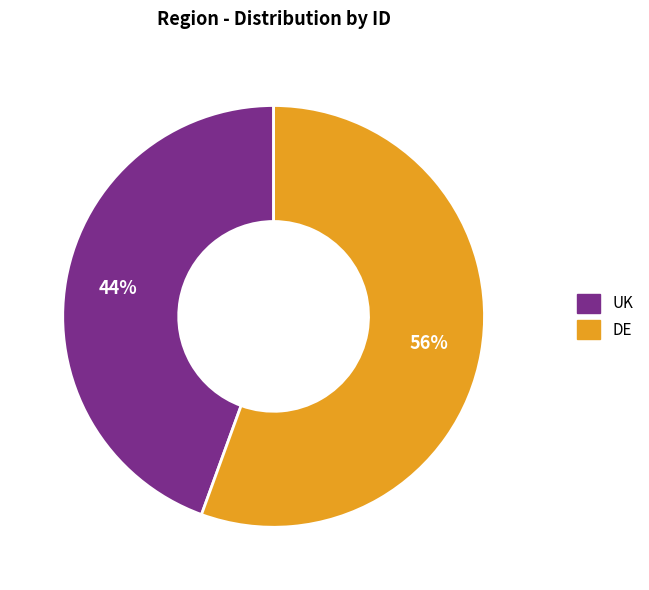

Which slice is the largest?

DE